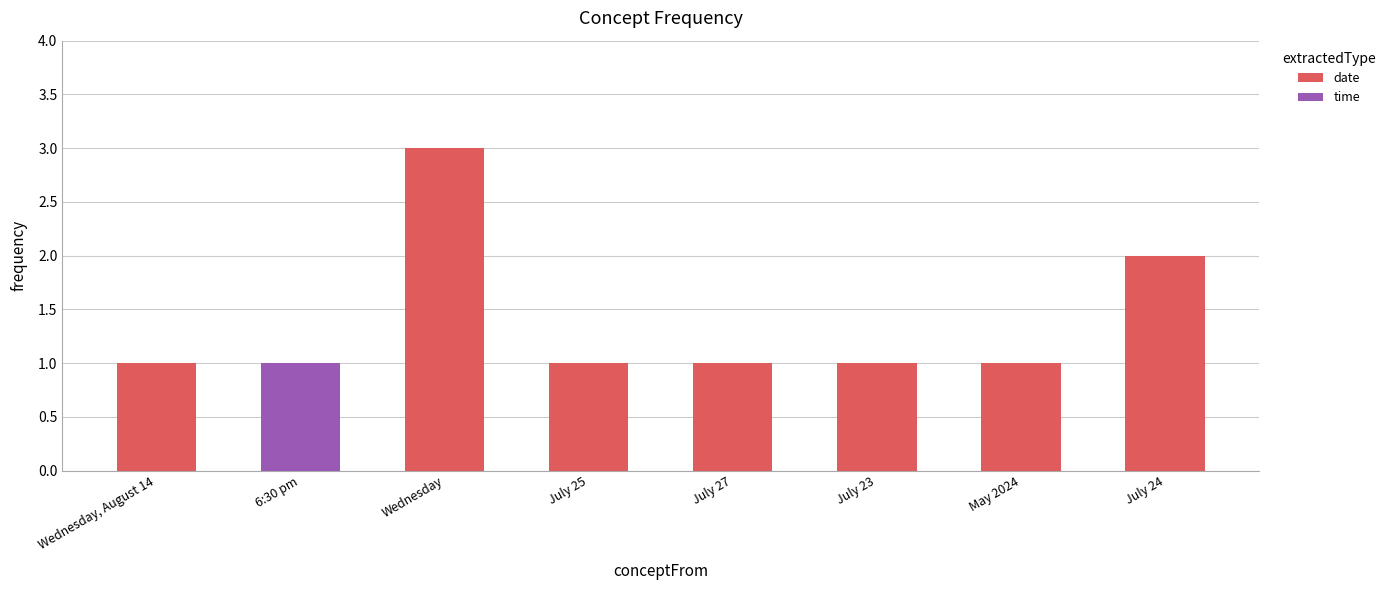

How many values exceed 1?

2